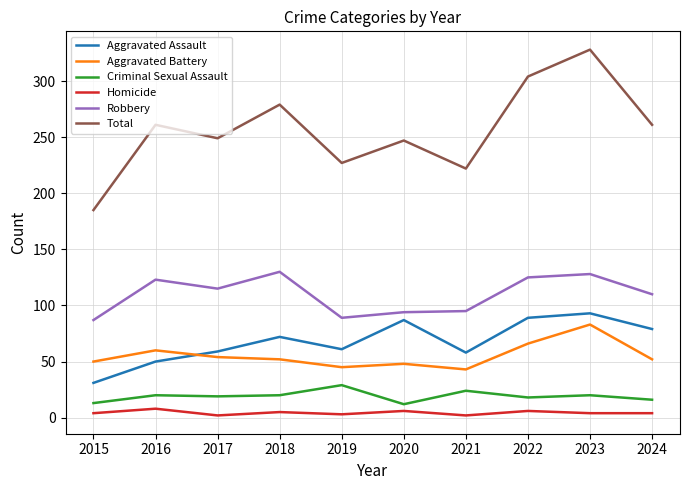

Is the value of Aggravated Battery at 2017 greater than the value of Aggravated Assault at 2019?

No